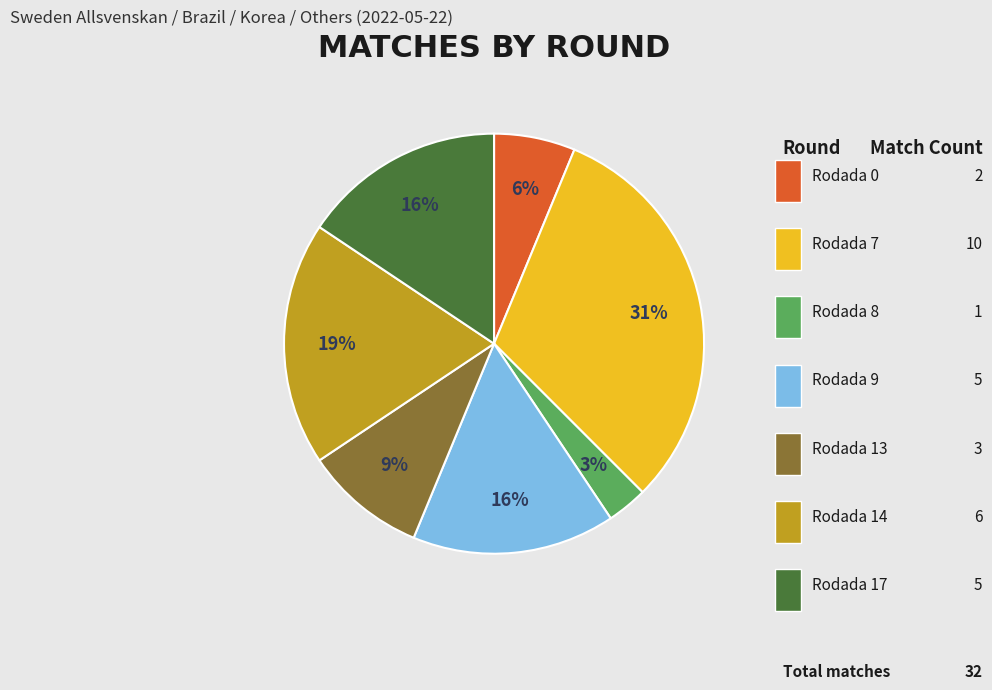

Is there any slice that represents more than half of the pie?

No